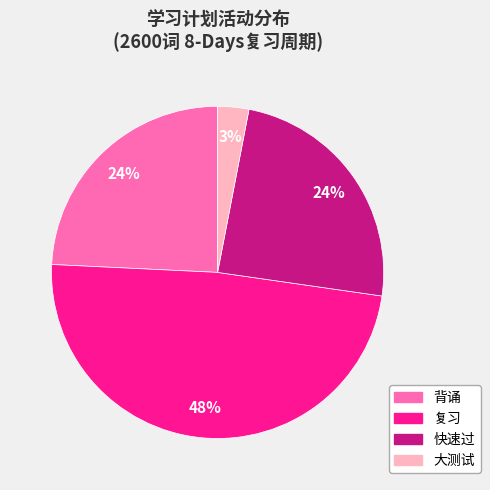

Is 大测试 the majority of the pie?

No